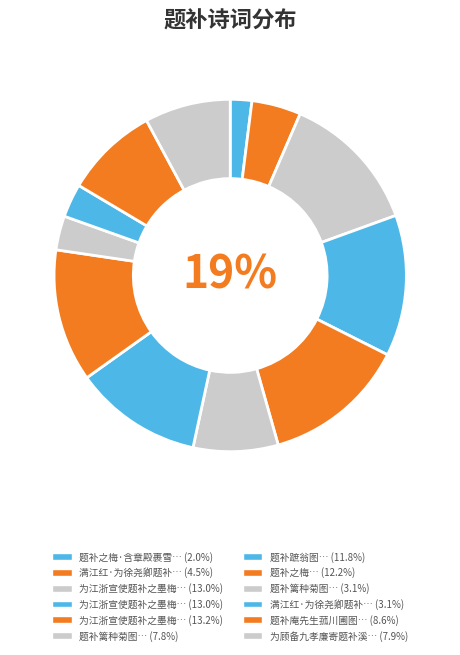

What percentage is the 题补之梅·含章殿裹雪中开 slice, to the nearest percent?

2%